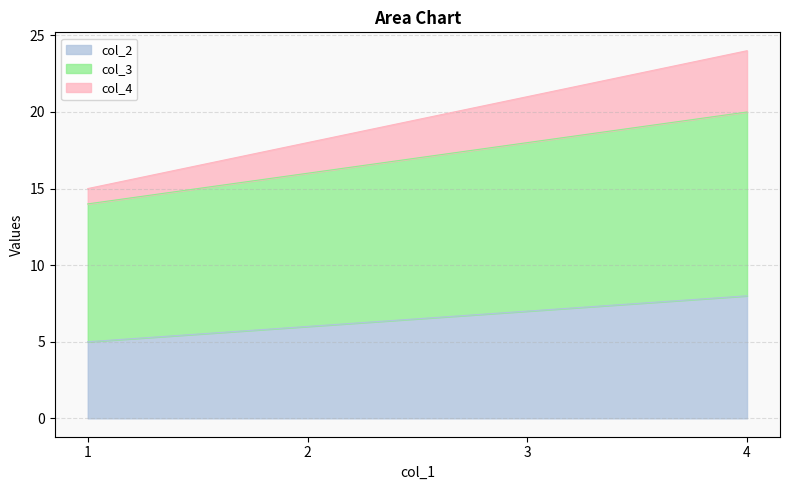

What is the difference between the maximum and minimum values in the col_4 series?

9